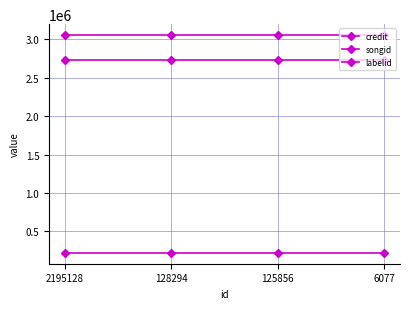

How many lines are shown in the chart?

3